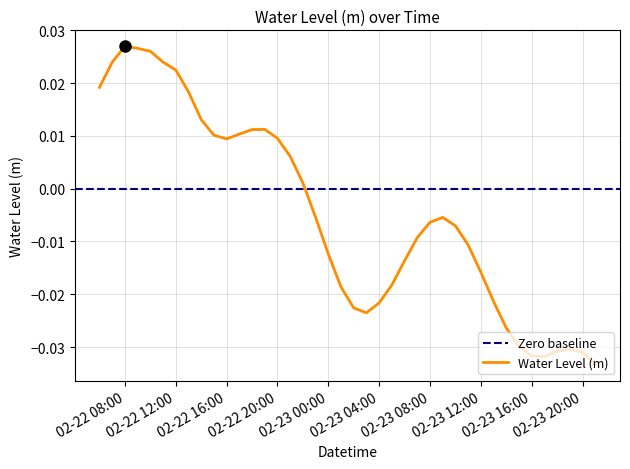

What is the label of the 15th point from the right?

2024-02-23 07:00:00